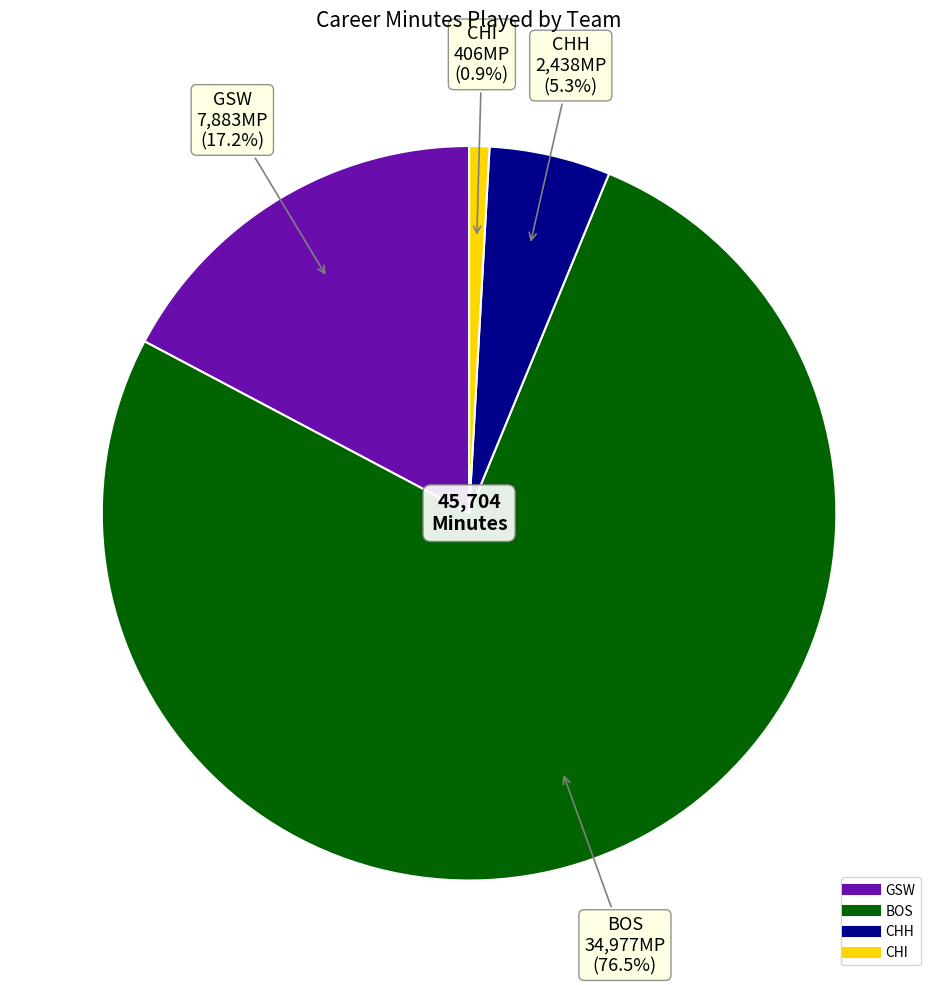

How many segments does this pie chart have?

4